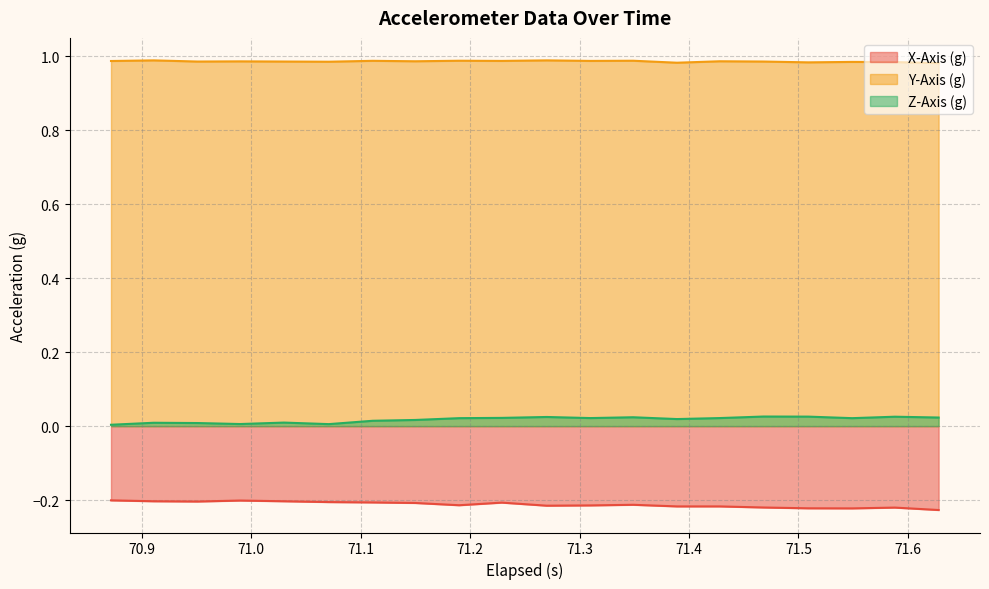

How many interior local peaks does the Y-Axis (g) series have?

8